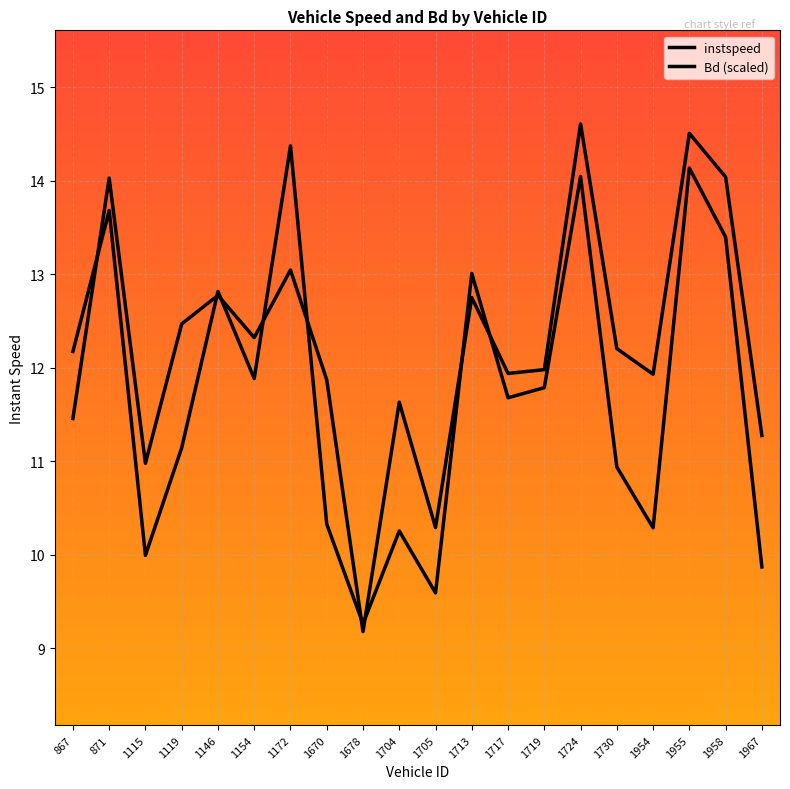

True or false: Bd (scaled) has a value of 11.7 at 1717.

True